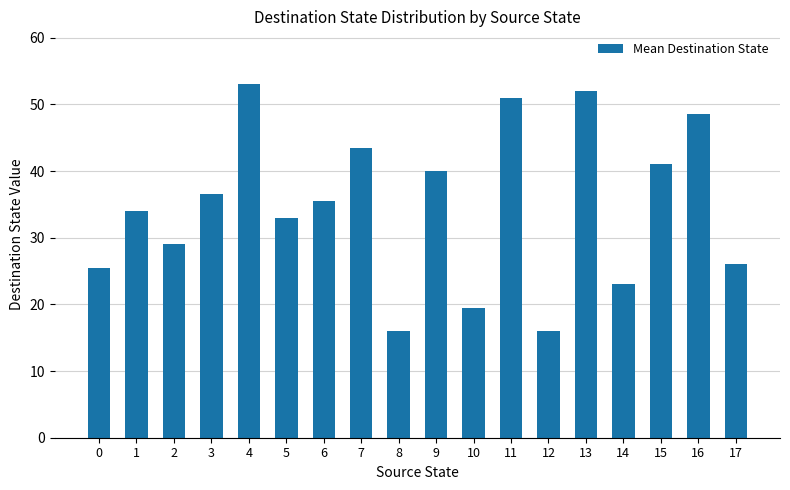

What is the difference between the values at 1 and 12?

18.0